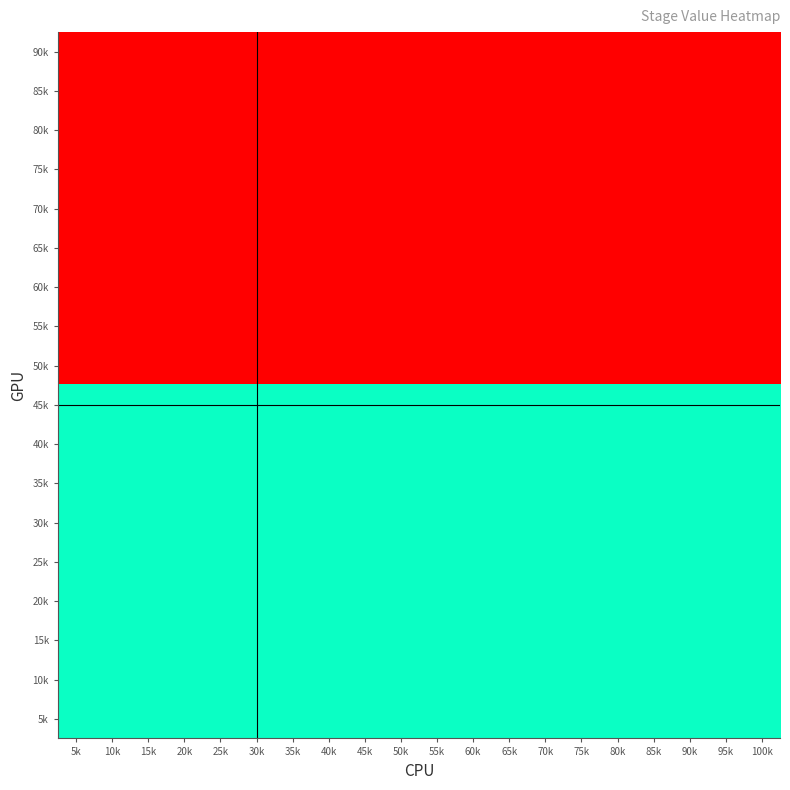

Reading right to left, transcribe all the data shown in this chart.

90k: 100k=-2	95k=-2	90k=-2	85k=-2	80k=-2	75k=-2	70k=-2	65k=-2	60k=-2	55k=-2	50k=-2	45k=-2	40k=-2	35k=-2	30k=-2	25k=-2	20k=-2	15k=-2	10k=-2	5k=-2
85k: 100k=-2	95k=-2	90k=-2	85k=-2	80k=-2	75k=-2	70k=-2	65k=-2	60k=-2	55k=-2	50k=-2	45k=-2	40k=-2	35k=-2	30k=-2	25k=-2	20k=-2	15k=-2	10k=-2	5k=-2
80k: 100k=-2	95k=-2	90k=-2	85k=-2	80k=-2	75k=-2	70k=-2	65k=-2	60k=-2	55k=-2	50k=-2	45k=-2	40k=-2	35k=-2	30k=-2	25k=-2	20k=-2	15k=-2	10k=-2	5k=-2
75k: 100k=-2	95k=-2	90k=-2	85k=-2	80k=-2	75k=-2	70k=-2	65k=-2	60k=-2	55k=-2	50k=-2	45k=-2	40k=-2	35k=-2	30k=-2	25k=-2	20k=-2	15k=-2	10k=-2	5k=-2
70k: 100k=-2	95k=-2	90k=-2	85k=-2	80k=-2	75k=-2	70k=-2	65k=-2	60k=-2	55k=-2	50k=-2	45k=-2	40k=-2	35k=-2	30k=-2	25k=-2	20k=-2	15k=-2	10k=-2	5k=-2
65k: 100k=-2	95k=-2	90k=-2	85k=-2	80k=-2	75k=-2	70k=-2	65k=-2	60k=-2	55k=-2	50k=-2	45k=-2	40k=-2	35k=-2	30k=-2	25k=-2	20k=-2	15k=-2	10k=-2	5k=-2
60k: 100k=-2	95k=-2	90k=-2	85k=-2	80k=-2	75k=-2	70k=-2	65k=-2	60k=-2	55k=-2	50k=-2	45k=-2	40k=-2	35k=-2	30k=-2	25k=-2	20k=-2	15k=-2	10k=-2	5k=-2
55k: 100k=-2	95k=-2	90k=-2	85k=-2	80k=-2	75k=-2	70k=-2	65k=-2	60k=-2	55k=-2	50k=-2	45k=-2	40k=-2	35k=-2	30k=-2	25k=-2	20k=-2	15k=-2	10k=-2	5k=-2
50k: 100k=0	95k=0	90k=0	85k=0	80k=0	75k=0	70k=0	65k=0	60k=0	55k=0	50k=0	45k=0	40k=0	35k=0	30k=0	25k=0	20k=0	15k=0	10k=0	5k=0
45k: 100k=-1	95k=-1	90k=-1	85k=-1	80k=-1	75k=-1	70k=-1	65k=-1	60k=-1	55k=-1	50k=-1	45k=-1	40k=-1	35k=-1	30k=-1	25k=-1	20k=-1	15k=-1	10k=-1	5k=-1
40k: 100k=-1	95k=-1	90k=-1	85k=-1	80k=-1	75k=-1	70k=-1	65k=-1	60k=-1	55k=-1	50k=-1	45k=-1	40k=-1	35k=-1	30k=-1	25k=-1	20k=-1	15k=-1	10k=-1	5k=-1
35k: 100k=-1	95k=-1	90k=-1	85k=-1	80k=-1	75k=-1	70k=-1	65k=-1	60k=-1	55k=-1	50k=-1	45k=-1	40k=-1	35k=-1	30k=-1	25k=-1	20k=-1	15k=-1	10k=-1	5k=-1
30k: 100k=-1	95k=-1	90k=-1	85k=-1	80k=-1	75k=-1	70k=-1	65k=-1	60k=-1	55k=-1	50k=-1	45k=-1	40k=-1	35k=-1	30k=-1	25k=-1	20k=-1	15k=-1	10k=-1	5k=-1
25k: 100k=-1	95k=-1	90k=-1	85k=-1	80k=-1	75k=-1	70k=-1	65k=-1	60k=-1	55k=-1	50k=-1	45k=-1	40k=-1	35k=-1	30k=-1	25k=-1	20k=-1	15k=-1	10k=-1	5k=-1
20k: 100k=-1	95k=-1	90k=-1	85k=-1	80k=-1	75k=-1	70k=-1	65k=-1	60k=-1	55k=-1	50k=-1	45k=-1	40k=-1	35k=-1	30k=-1	25k=-1	20k=-1	15k=-1	10k=-1	5k=-1
15k: 100k=-1	95k=-1	90k=-1	85k=-1	80k=-1	75k=-1	70k=-1	65k=-1	60k=-1	55k=-1	50k=-1	45k=-1	40k=-1	35k=-1	30k=-1	25k=-1	20k=-1	15k=-1	10k=-1	5k=-1
10k: 100k=-1	95k=-1	90k=-1	85k=-1	80k=-1	75k=-1	70k=-1	65k=-1	60k=-1	55k=-1	50k=-1	45k=-1	40k=-1	35k=-1	30k=-1	25k=-1	20k=-1	15k=-1	10k=-1	5k=-1
5k: 100k=-1	95k=-1	90k=-1	85k=-1	80k=-1	75k=-1	70k=-1	65k=-1	60k=-1	55k=-1	50k=-1	45k=-1	40k=-1	35k=-1	30k=-1	25k=-1	20k=-1	15k=-1	10k=-1	5k=-1